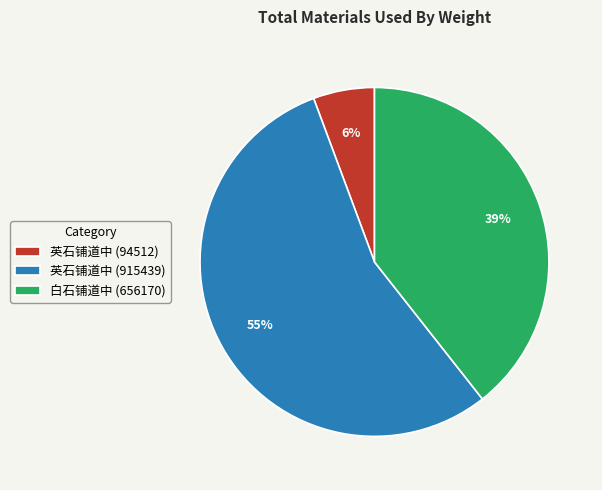

Between 英石铺道中 (915439) and 英石铺道中 (94512), which is larger?

英石铺道中 (915439)